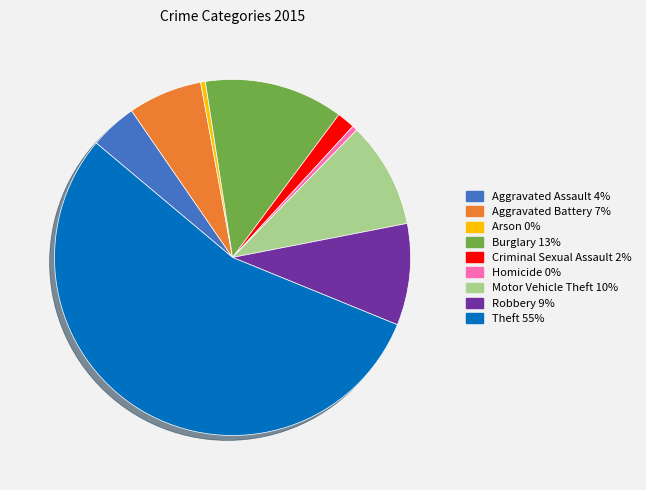

Does Aggravated Battery represent more than half of the total?

No